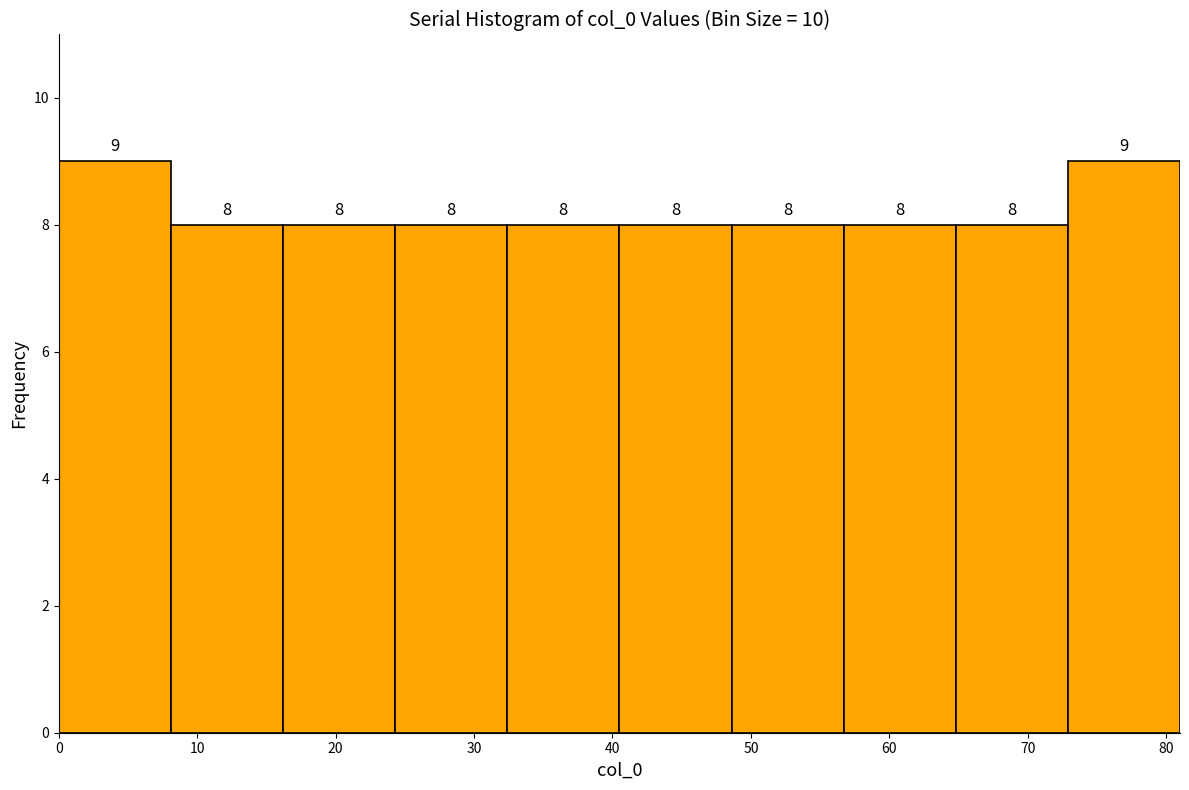

Reading left to right, transcribe this chart: for each bar, give the range it covers on the x-axis and its height. The bar edges are not printed on the chart, so give them approximately, as read against the axis.

0.0 to 8.1: 9
8.1 to 16.2: 8
16.2 to 24.3: 8
24.3 to 32.4: 8
32.4 to 40.5: 8
40.5 to 48.6: 8
48.6 to 56.7: 8
56.7 to 64.8: 8
64.8 to 72.9: 8
72.9 to 81.0: 9